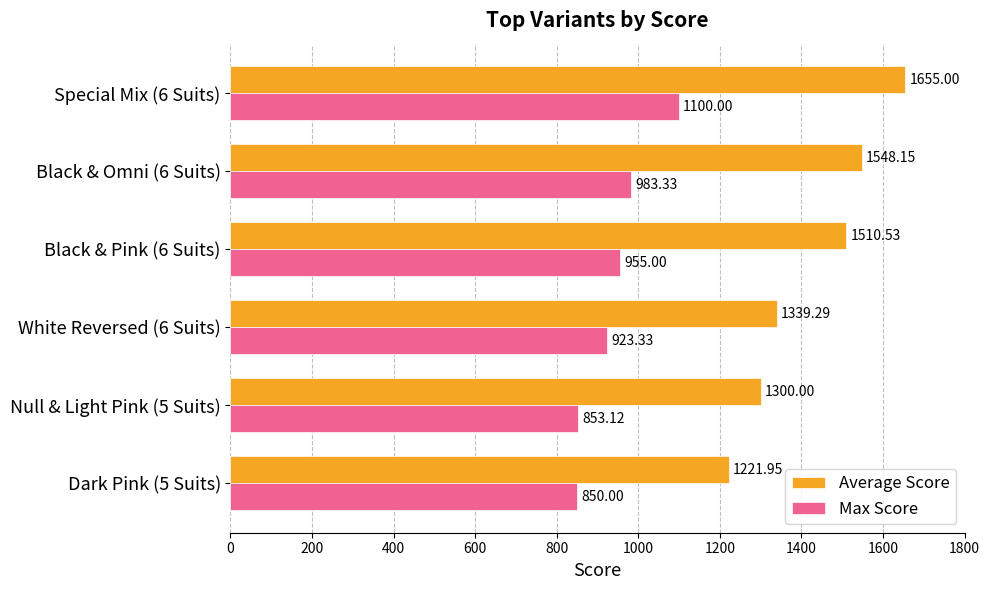

At which label does Max Score reach its minimum?

Dark Pink (5 Suits)